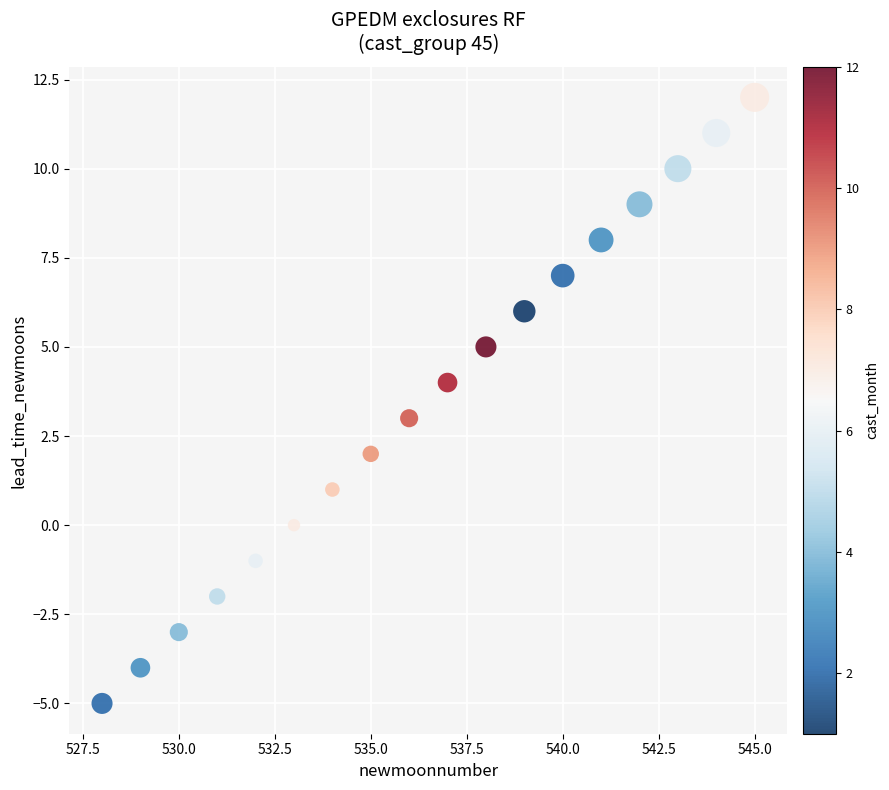

What is the range of Y values (max minus min)?

17